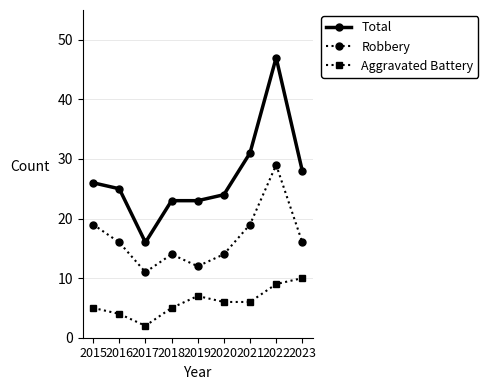

At 2015, list the series in order from smallest to largest.

Aggravated Battery, Robbery, Total